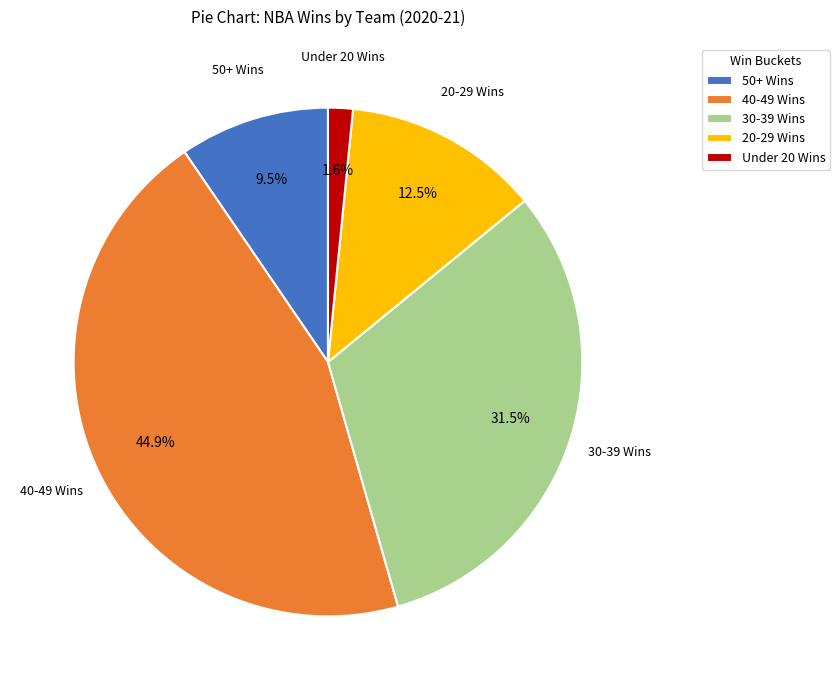

Count the number of slices in the pie.

5